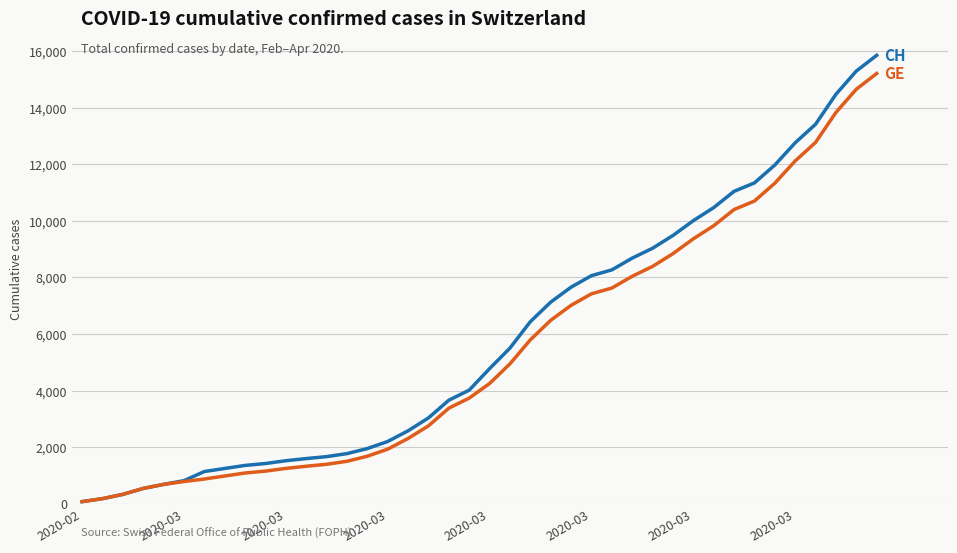

What is the greatest value displayed?

15850